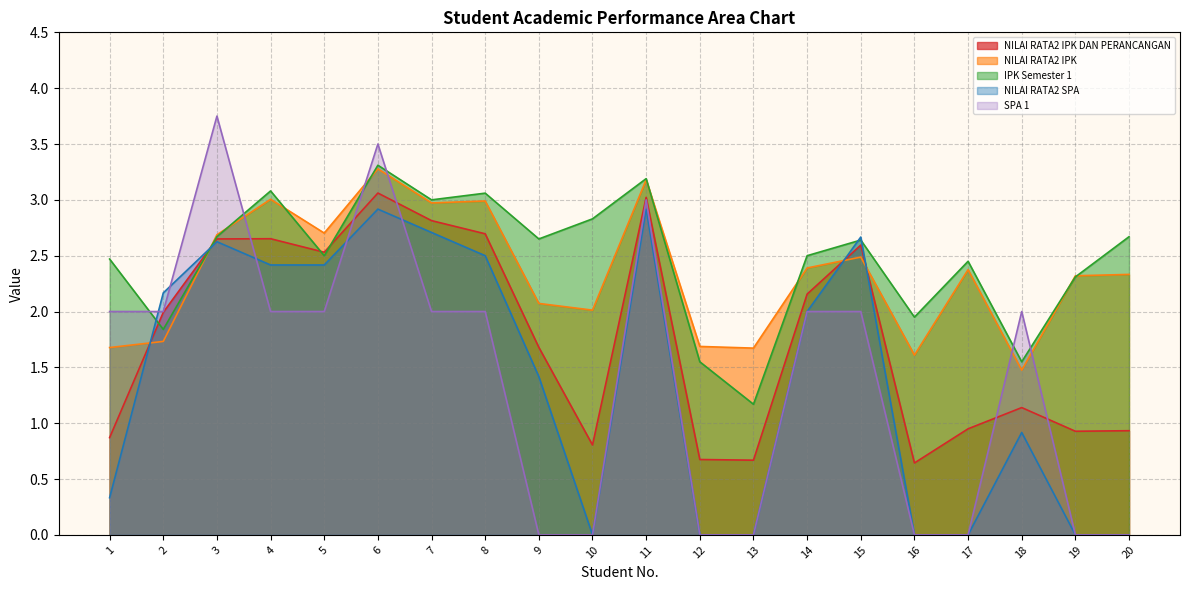

What is the difference between the second highest and minimum values in the SPA 1 series?

3.5